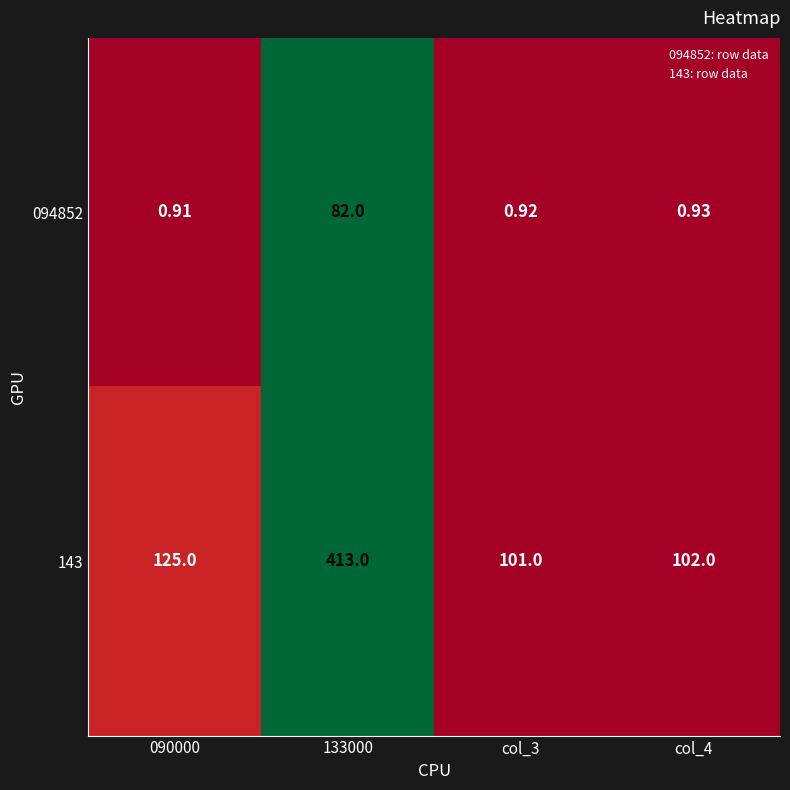

Which series changed the most between 090000 and 133000?

143